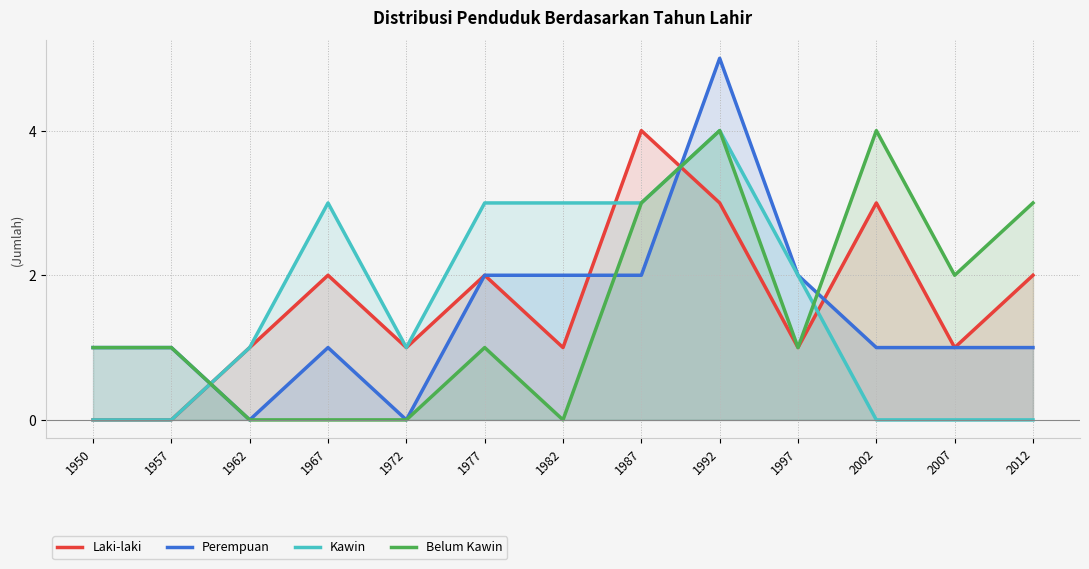

Between 1997 and 1950, which is larger?

1997